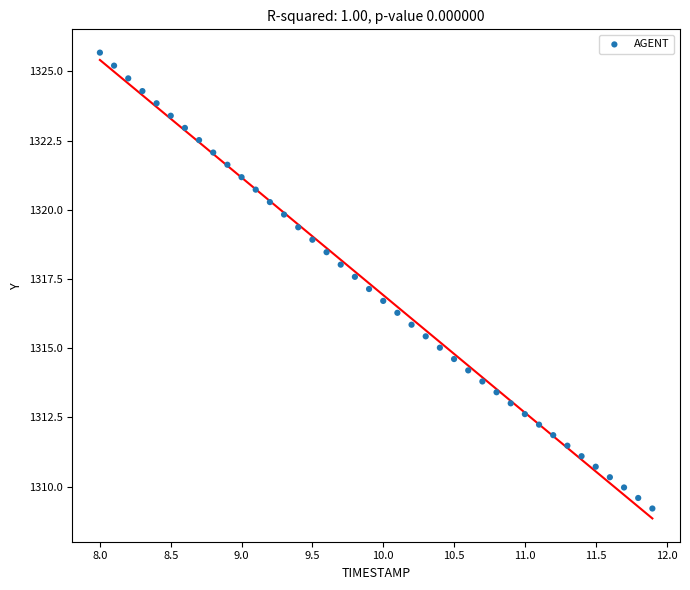

What is the range of Y values (max minus min)?

16.5